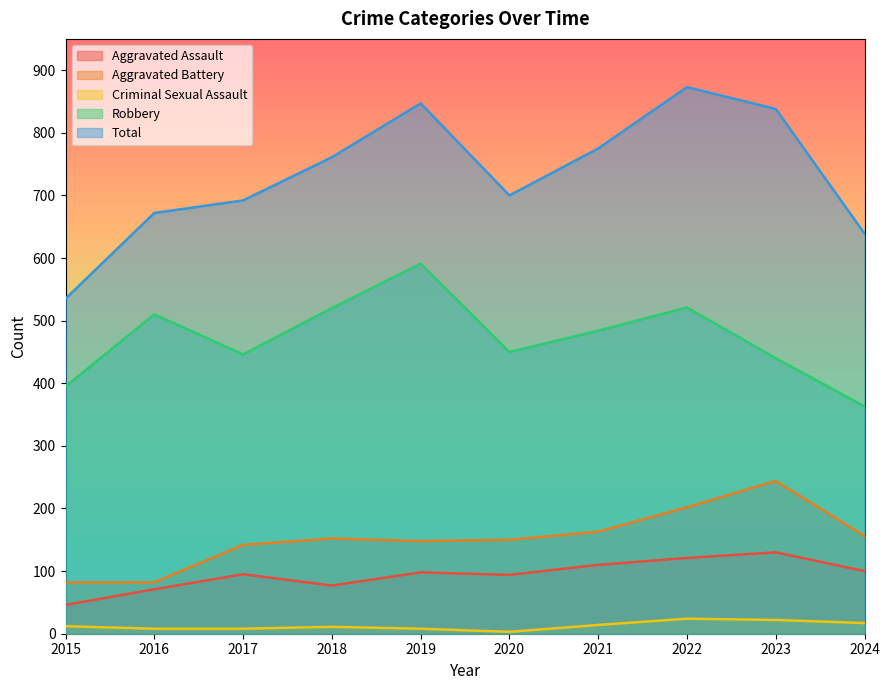

At how many categories does at least one series exceed 644?

8